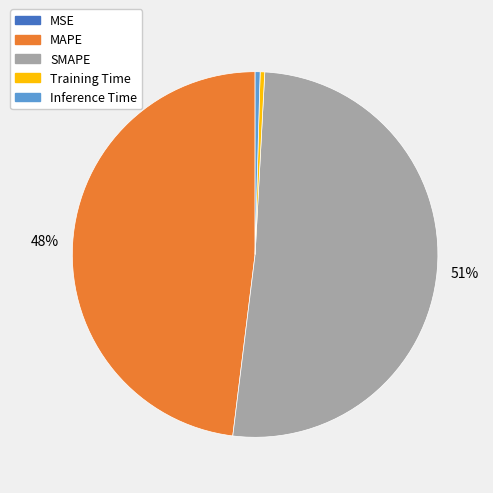

Which has a higher value, SMAPE or MAPE?

SMAPE